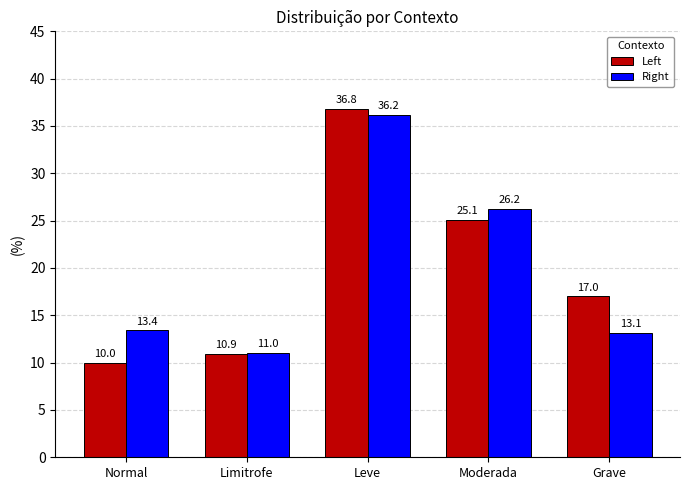

How many bars are there in total?

10